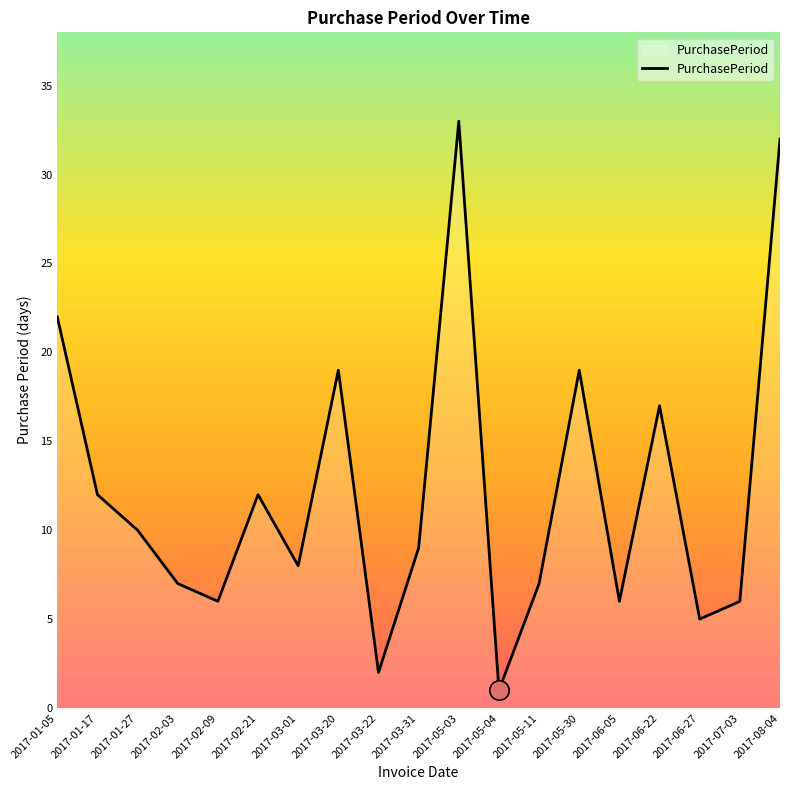

What value does the data have at 2017-06-05?

6